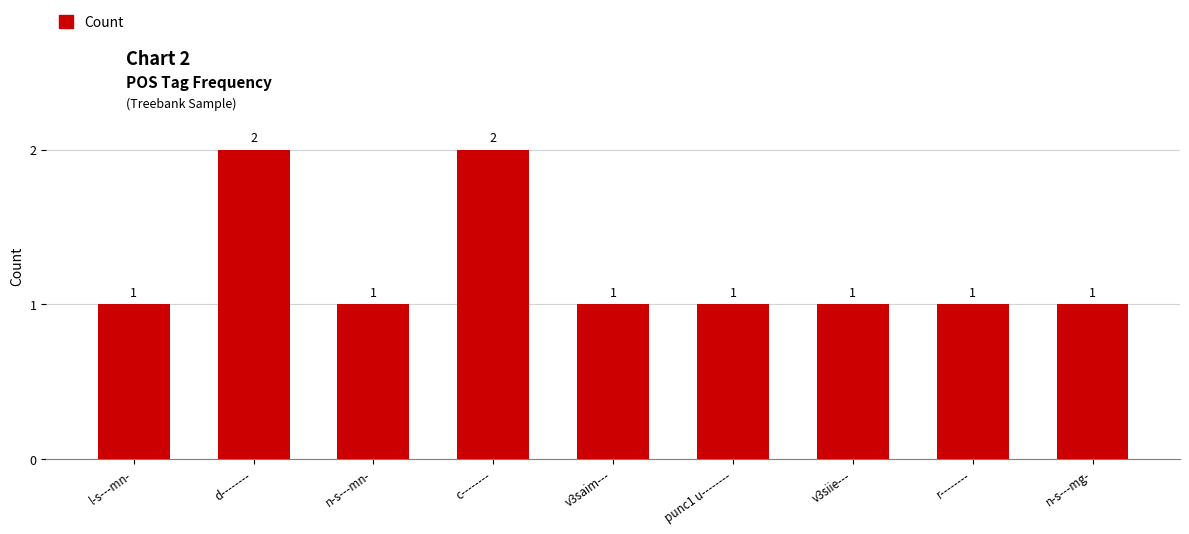

What is the difference between the maximum and minimum values?

1